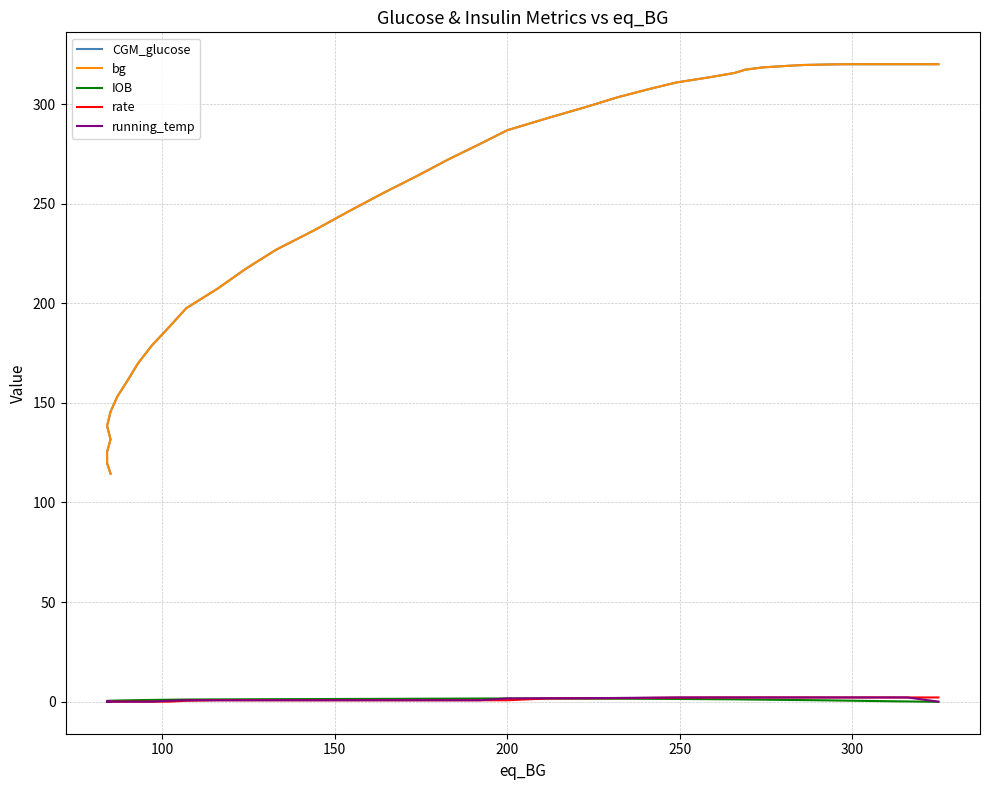

Does the chart have visible grid lines?

Yes